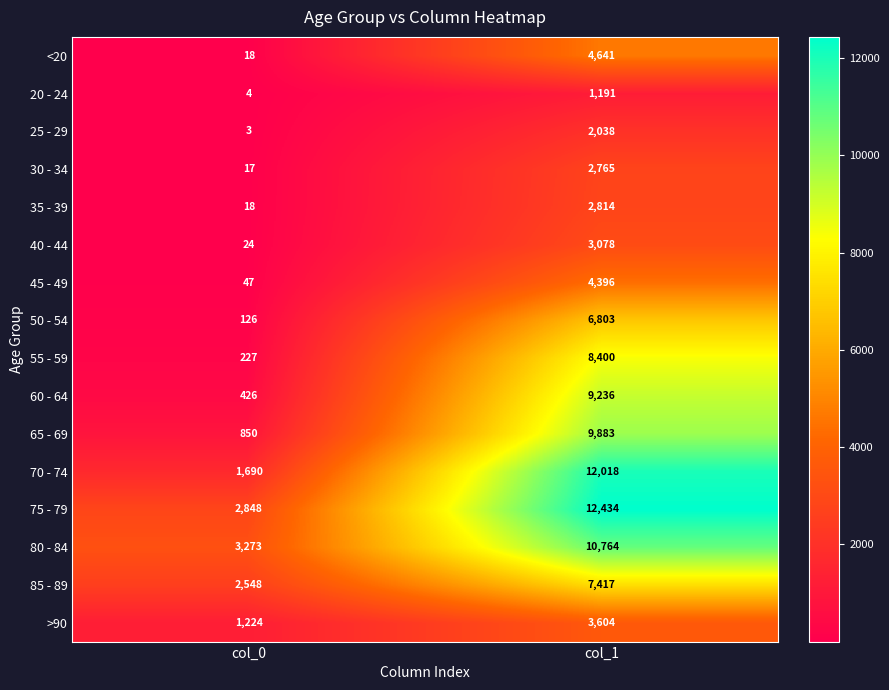

Rank the categories by 50 - 54 value from lowest to highest.

col_0, col_1